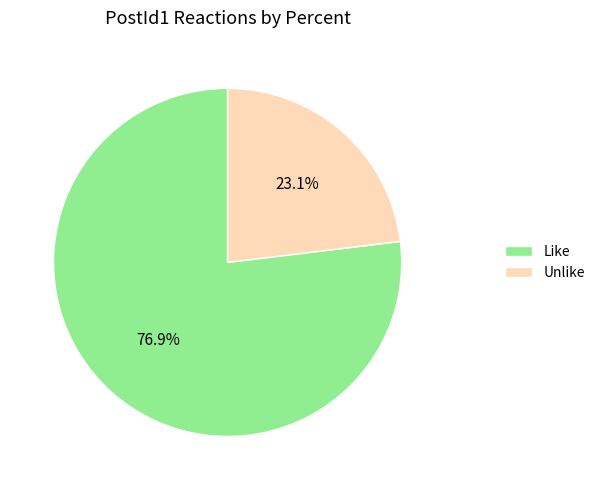

What is the largest slice in the pie chart?

Like